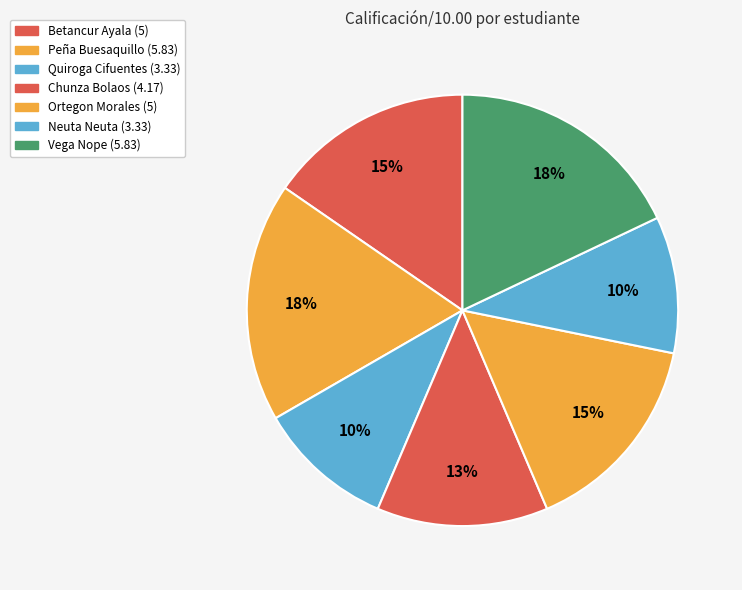

What portion of the pie excludes Neuta Neuta?

89.8%